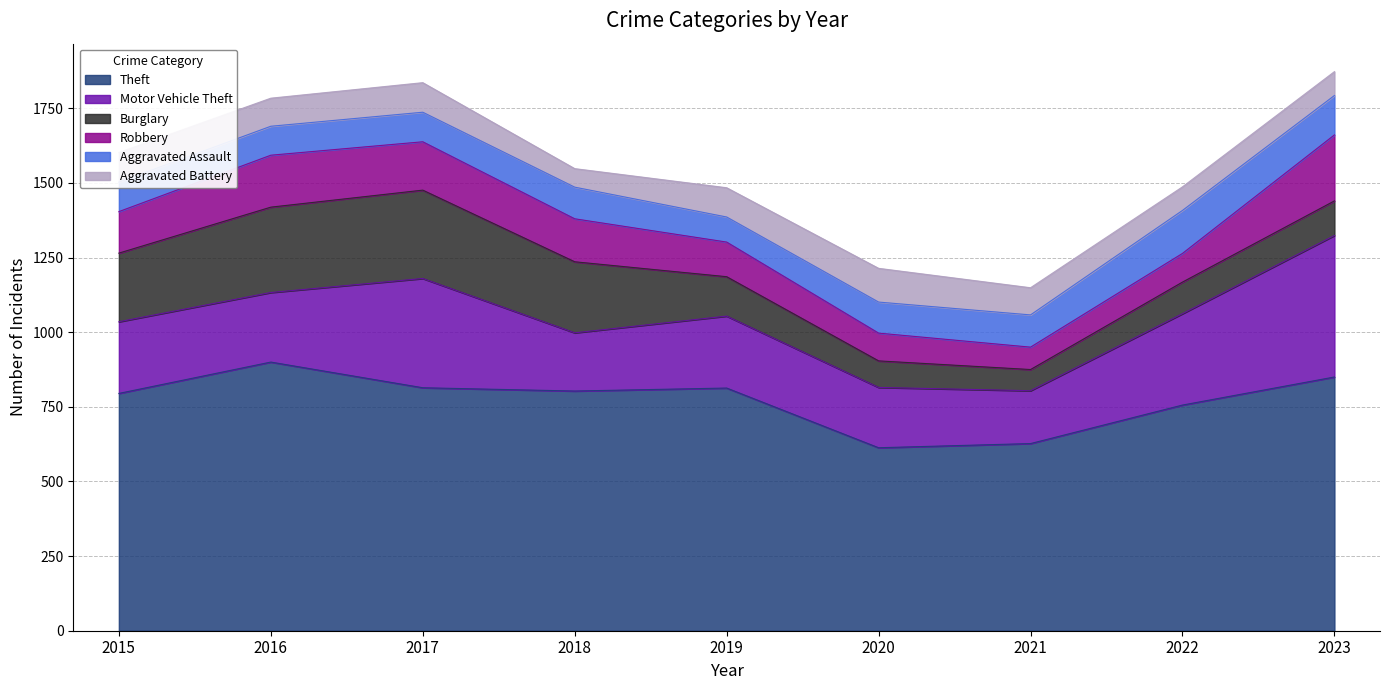

Between 2016 and 2023, which series saw the biggest shift?

Motor Vehicle Theft